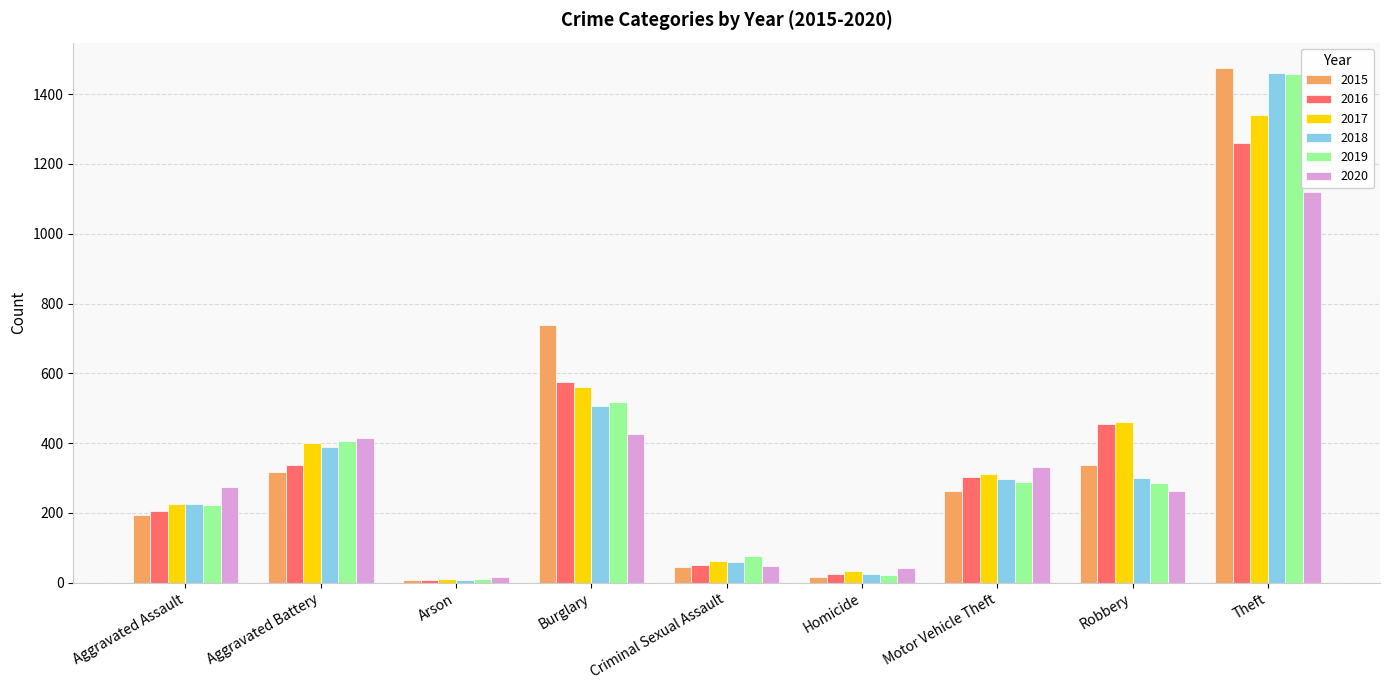

What is the maximum value shown in the chart?

1474